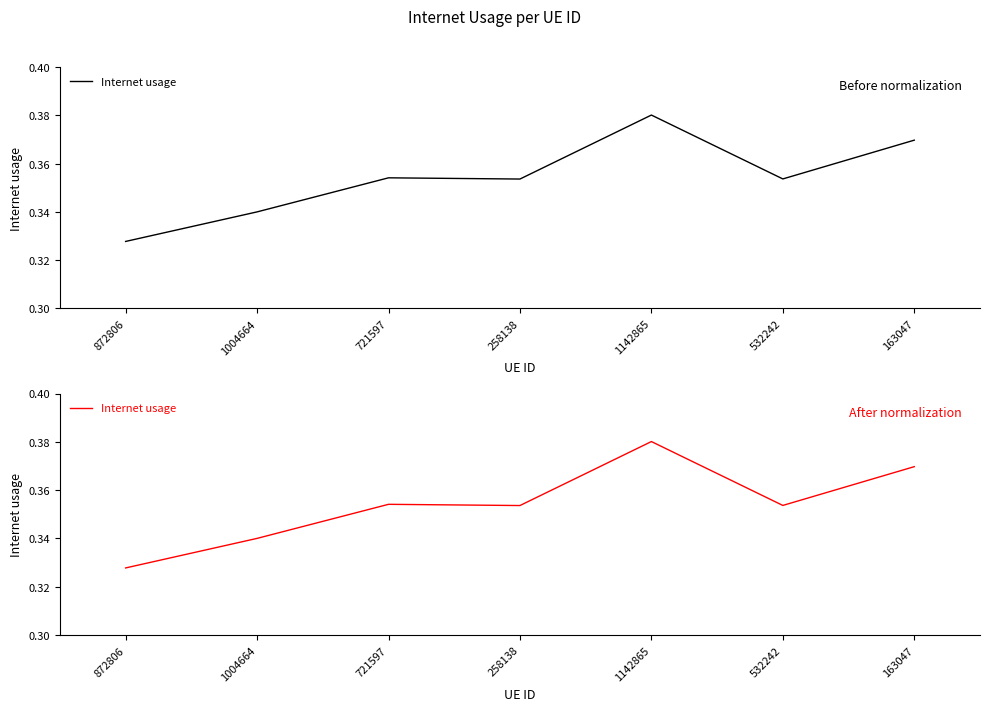

Reading left to right, extract all data points from this chart.

0.3	0.3	0.4	0.4	0.4	0.4	0.4